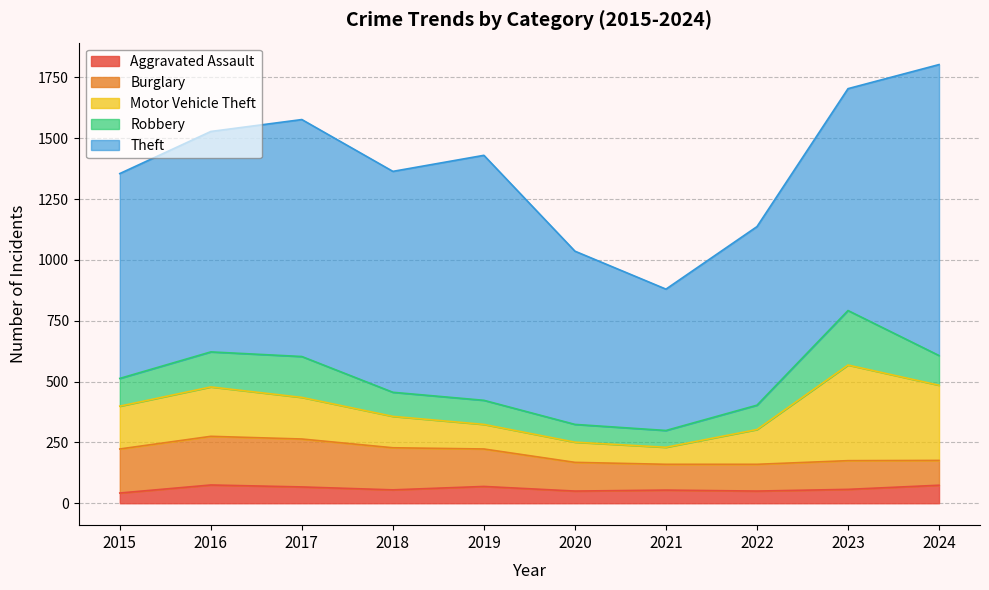

Rank the categories by Aggravated Assault value from highest to lowest.

2016, 2024, 2019, 2017, 2023, 2018, 2021, 2020, 2022, 2015